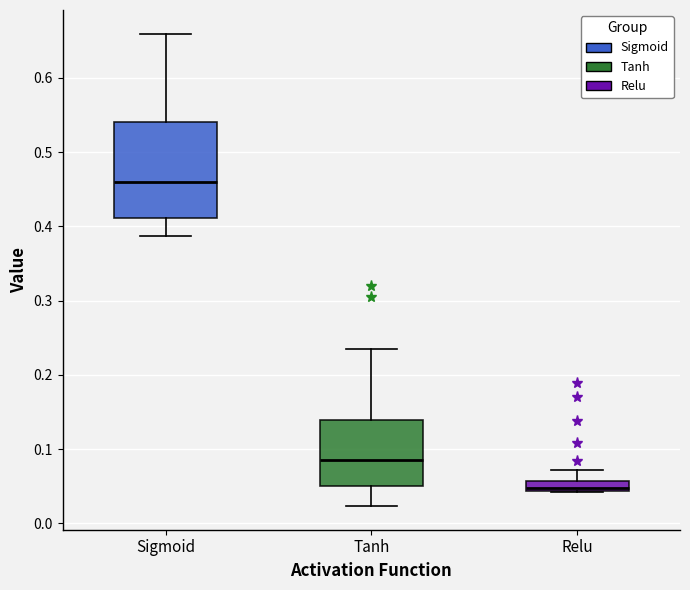

Which box is the tallest, from its lower edge to its upper edge?

Sigmoid